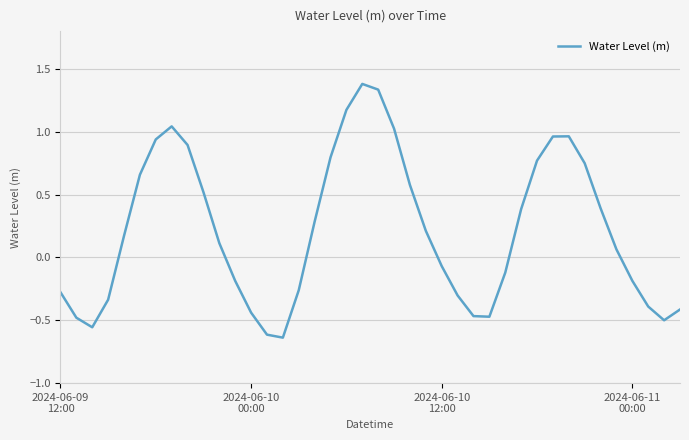

What is the maximum value shown in the chart?

1.4